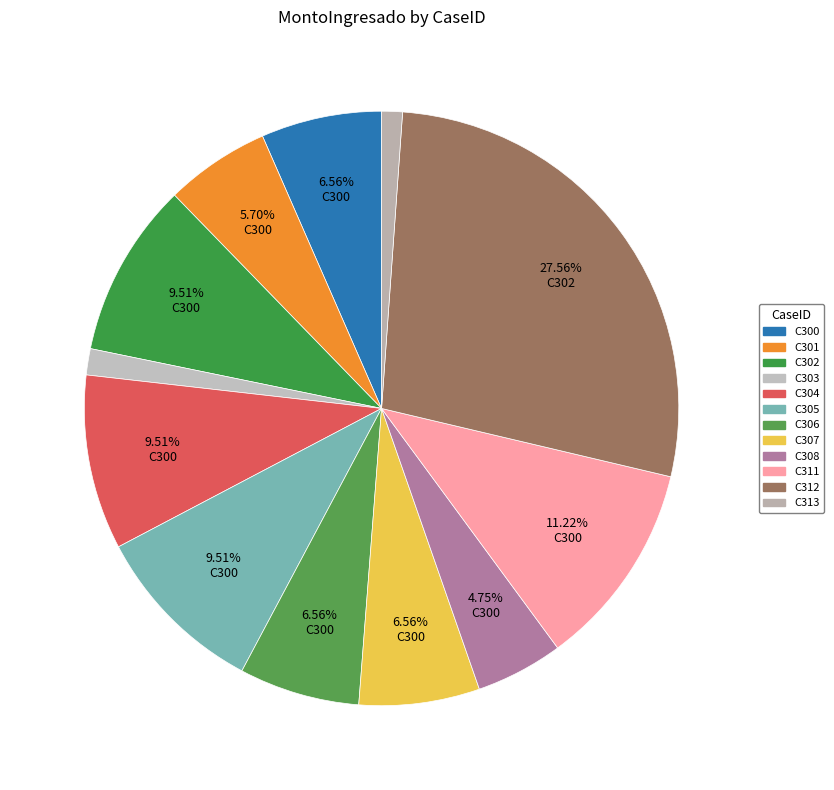

Which slice is the smallest?

C313